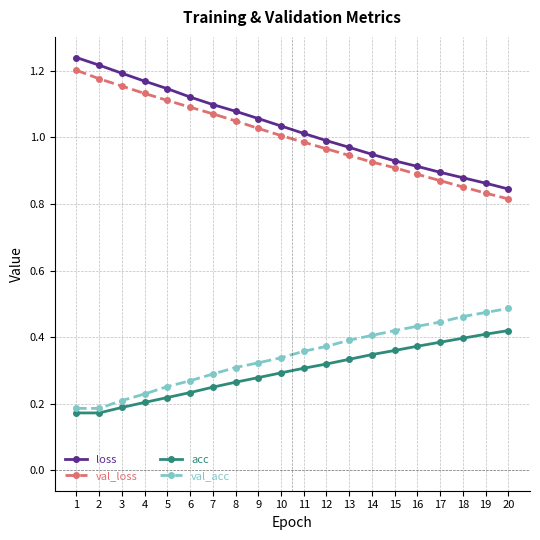

At which category is the sum across all series the highest?

1